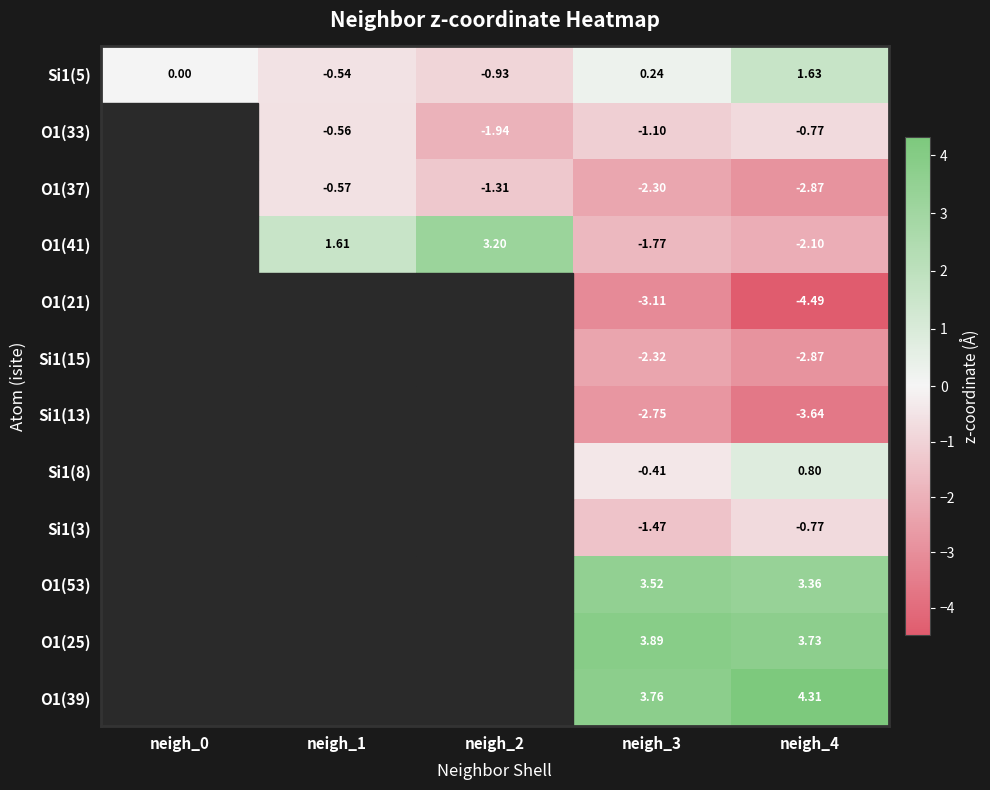

Is the value of Si1(5) at neigh_2 greater than the value of O1(41) at neigh_4?

Yes